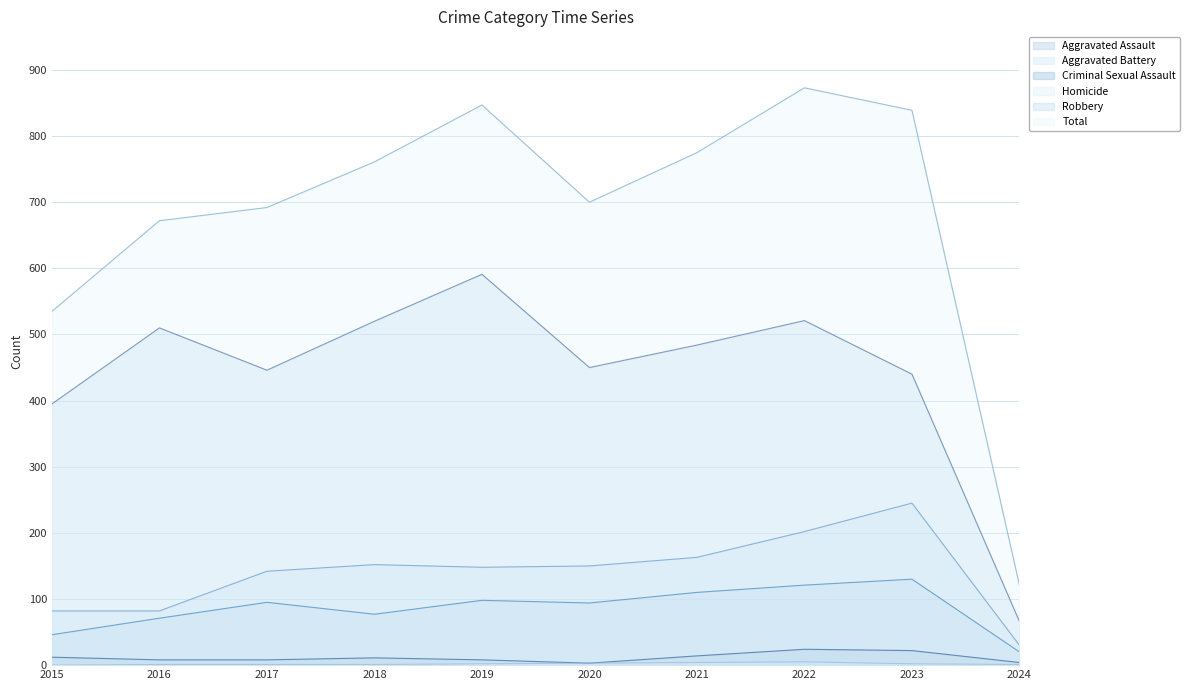

The Total series shows 692 at 2017. True or false?

True